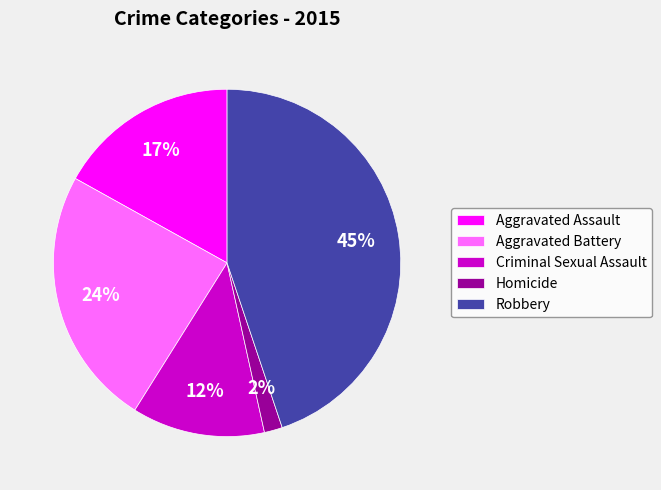

How many segments does this pie chart have?

5